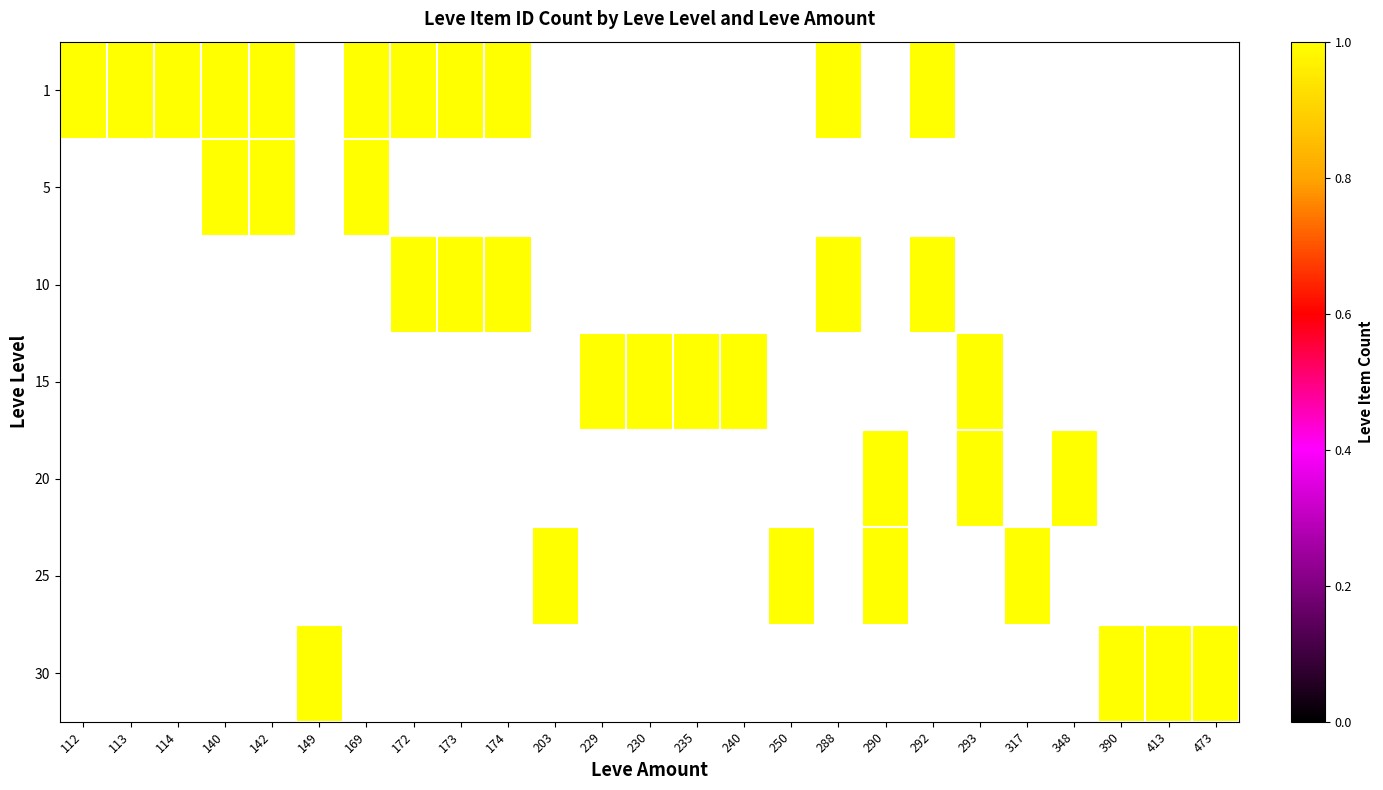

How many series are shown in this chart?

7